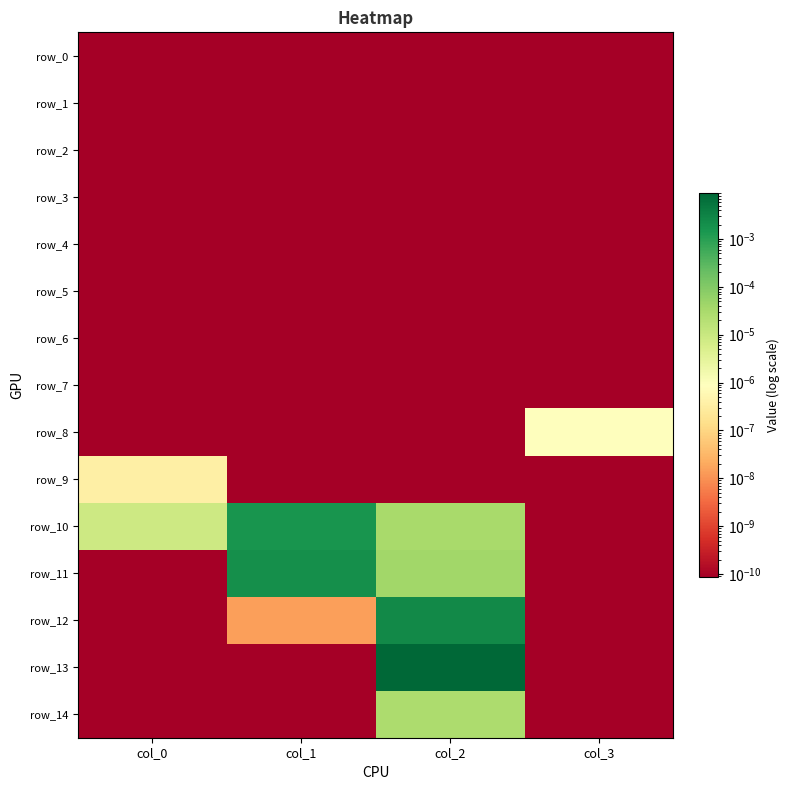

Which has a higher value, col_1 or col_2?

col_1